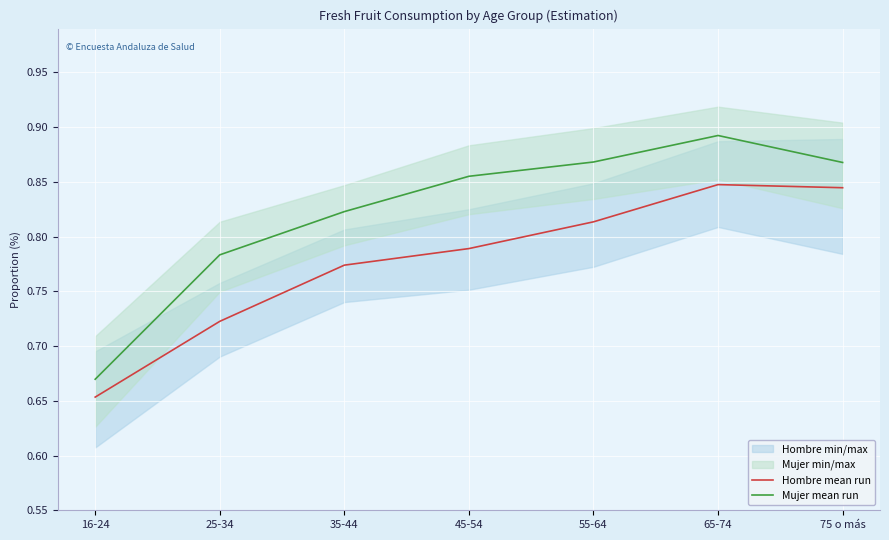

What is the sum of the Hombre mean run values at 75 o más and 65-74?

1.7